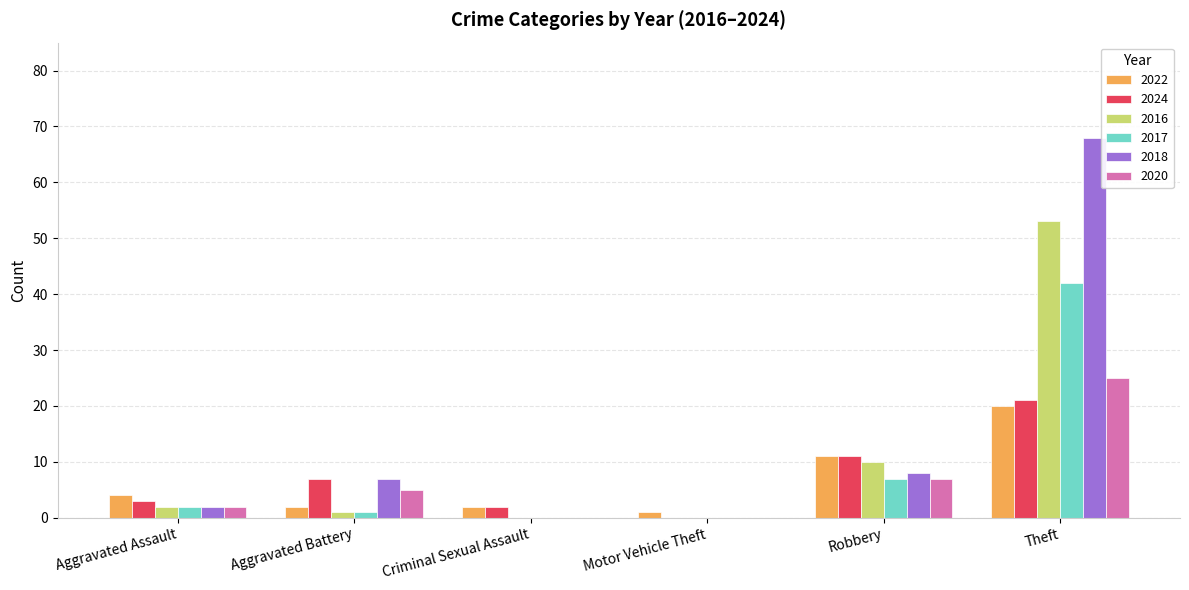

Is the value of 2022 at Robbery greater than the value of 2020 at Aggravated Battery?

Yes